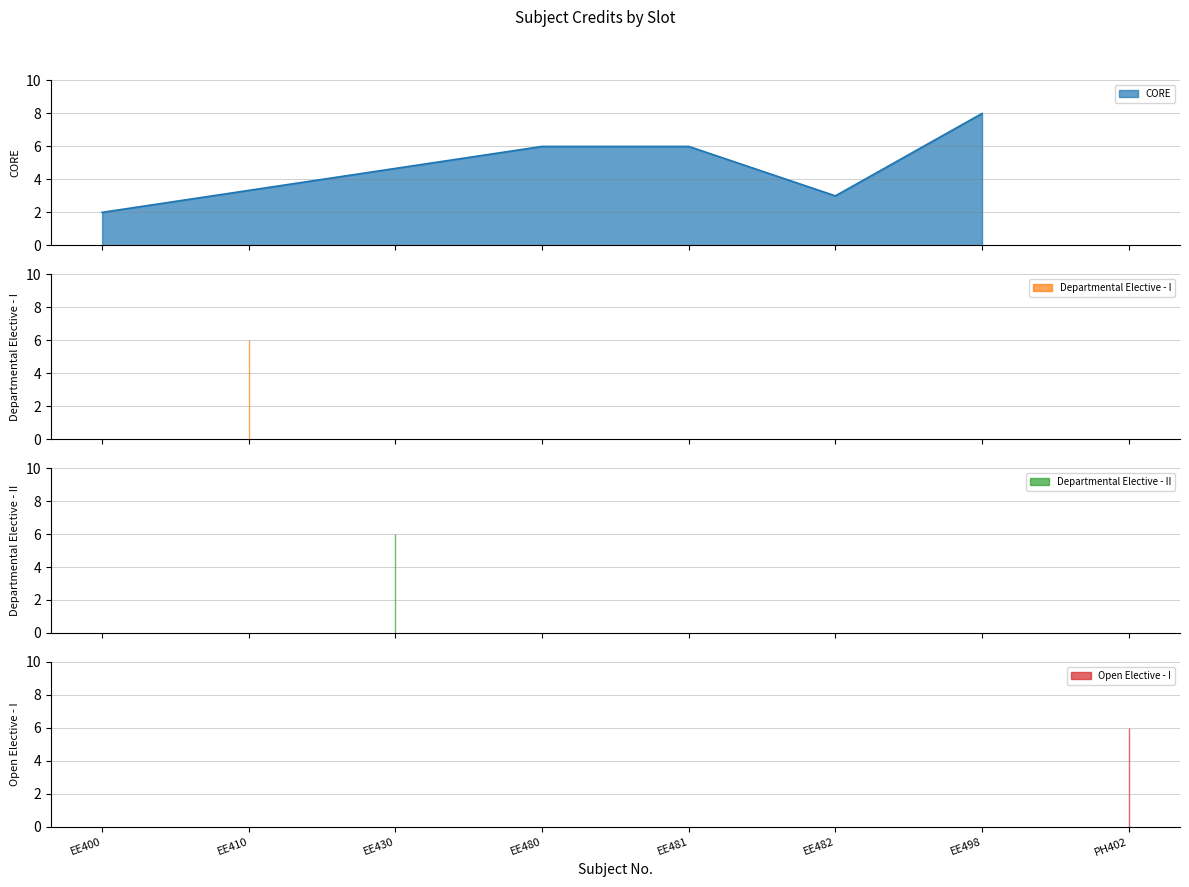

What is the change in value from EE400 to EE410?

+4